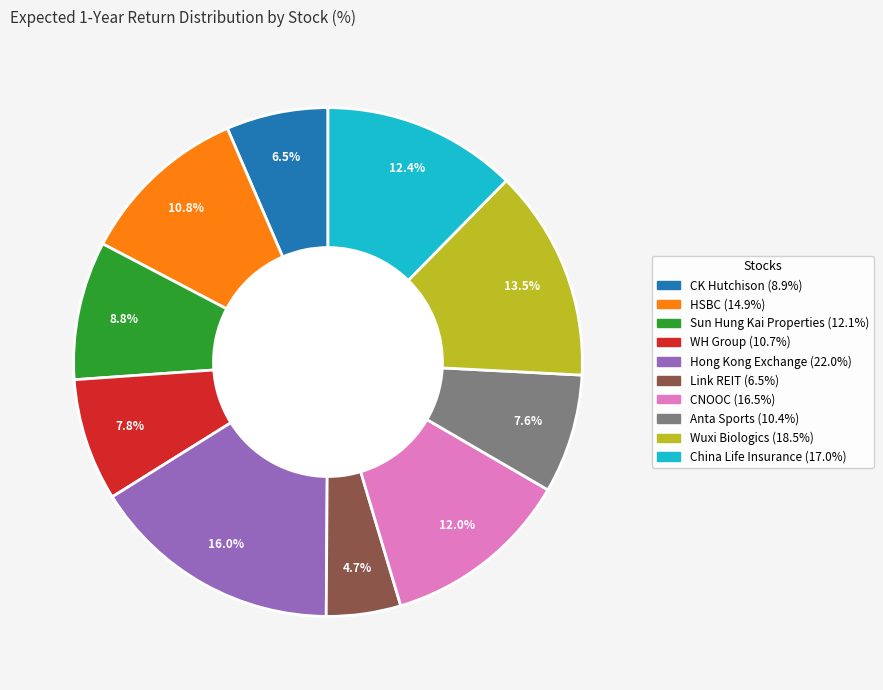

What is the total percentage of CNOOC and Sun Hung Kai Properties?

20.8%